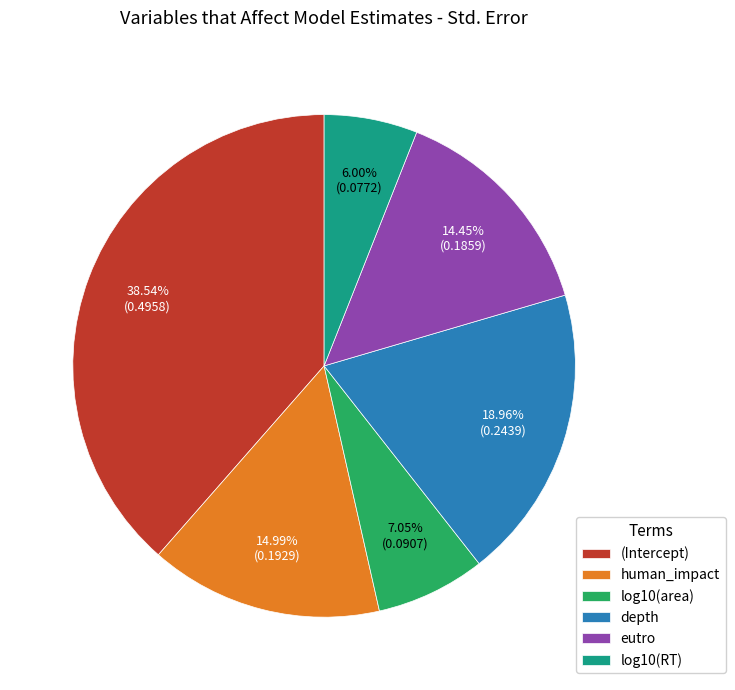

What is the largest slice in the pie chart?

(Intercept)